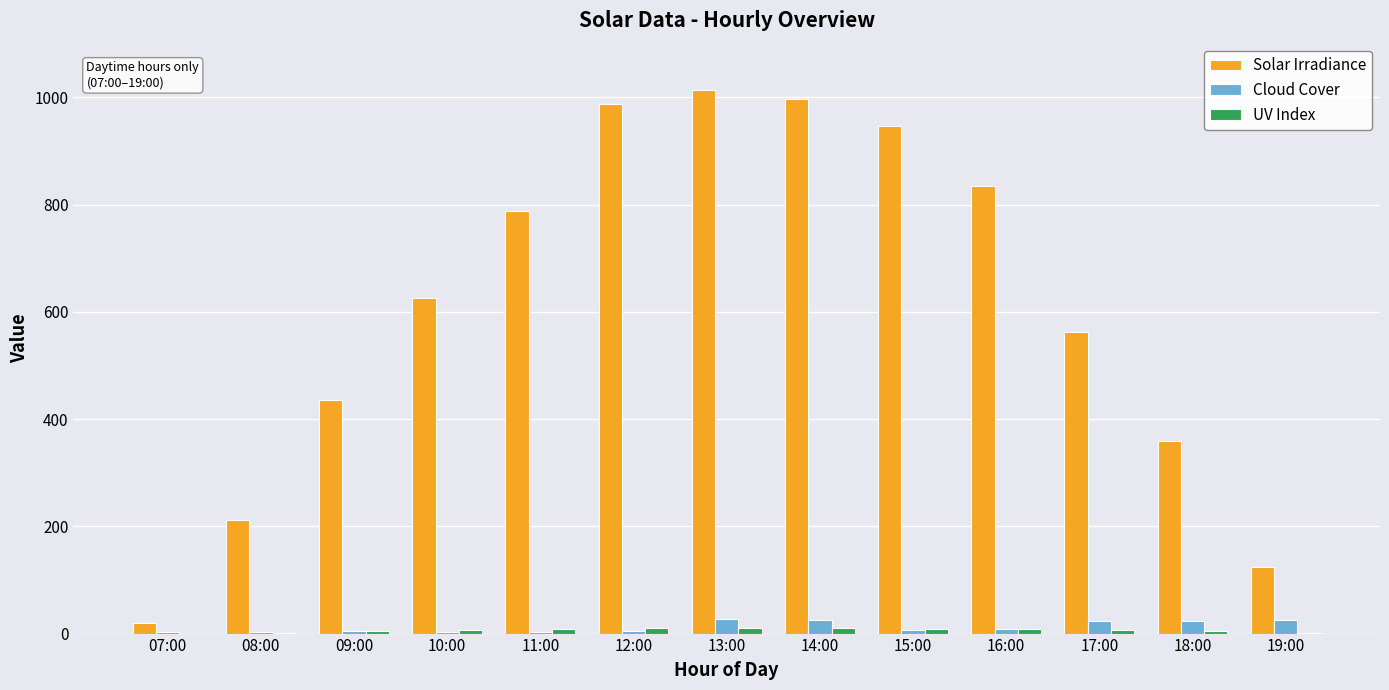

What is the greatest value displayed?

1013.0